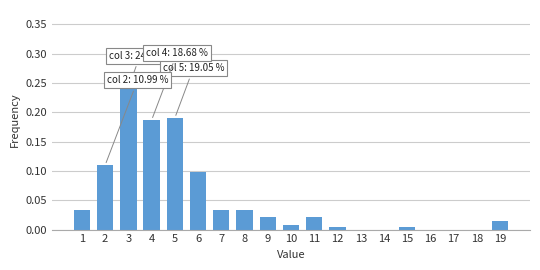

The chart shows a value of 0.0 at 19. True or false?

True